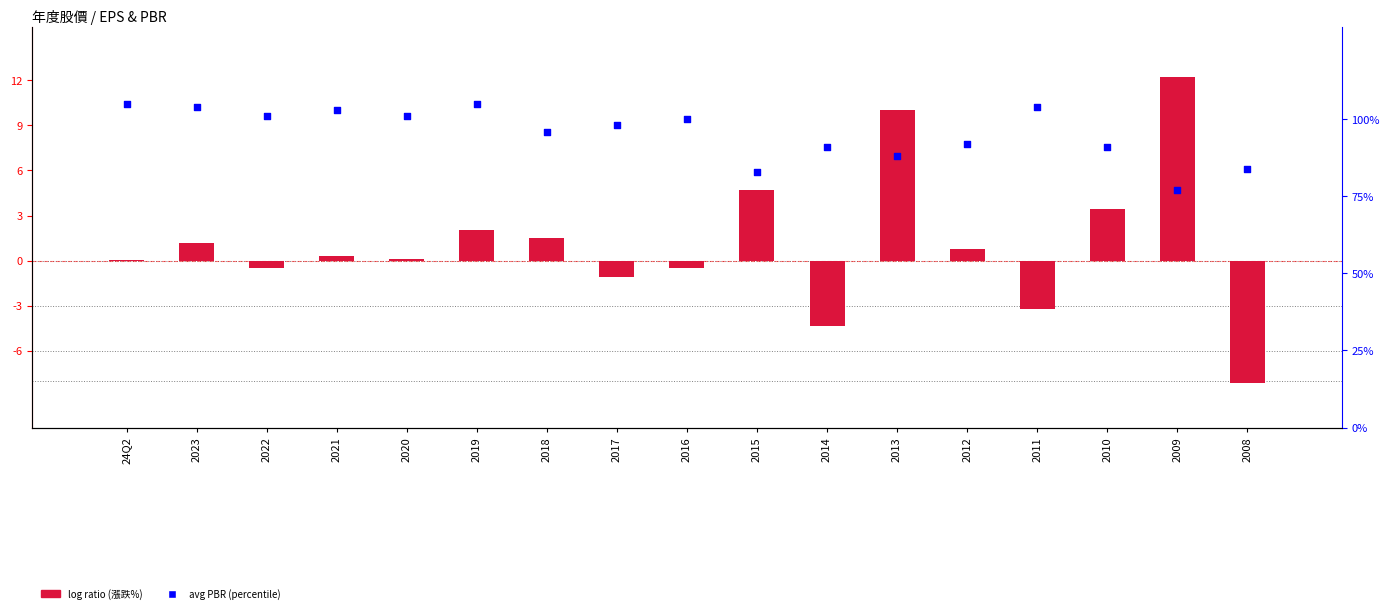

At which category is the sum across all series the highest?

2013